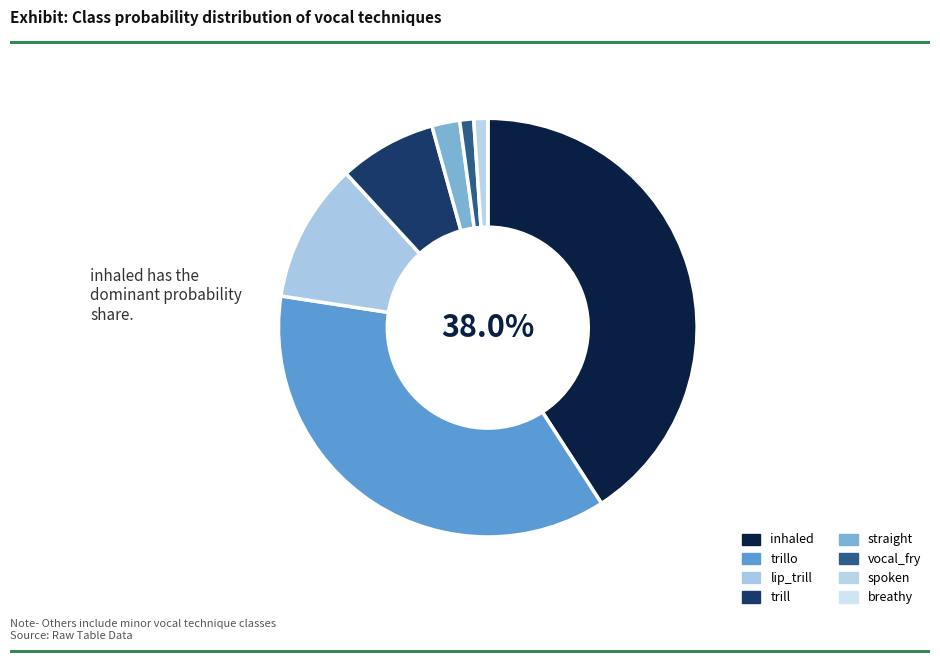

Is it true that trillo is 22% of the pie?

False